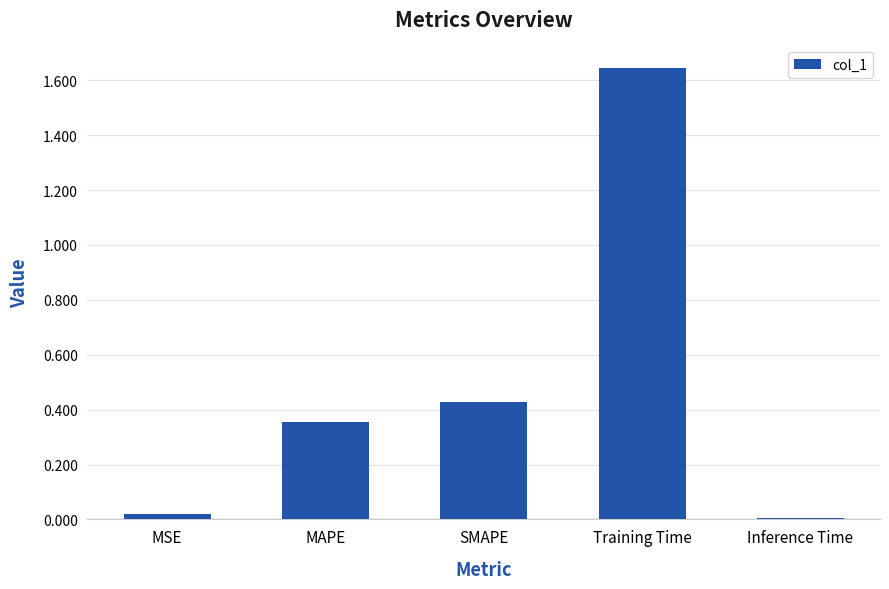

Is it true that the value at Training Time is 0.5?

False